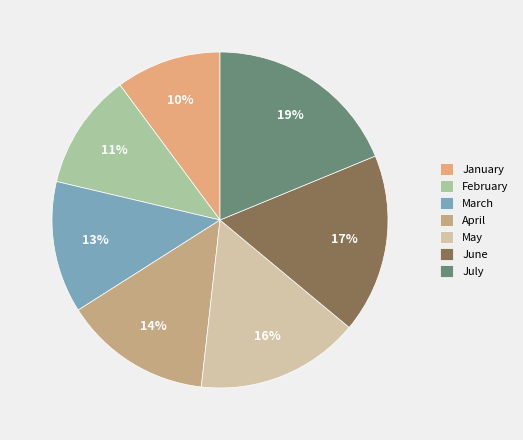

To the nearest percent, what is the average slice percentage?

14%